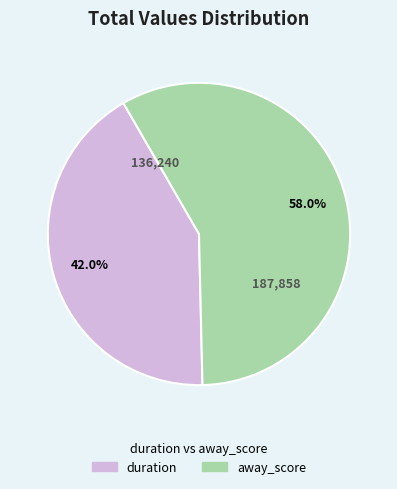

Approximately how many times larger is the value at duration compared to away_score?

0.7